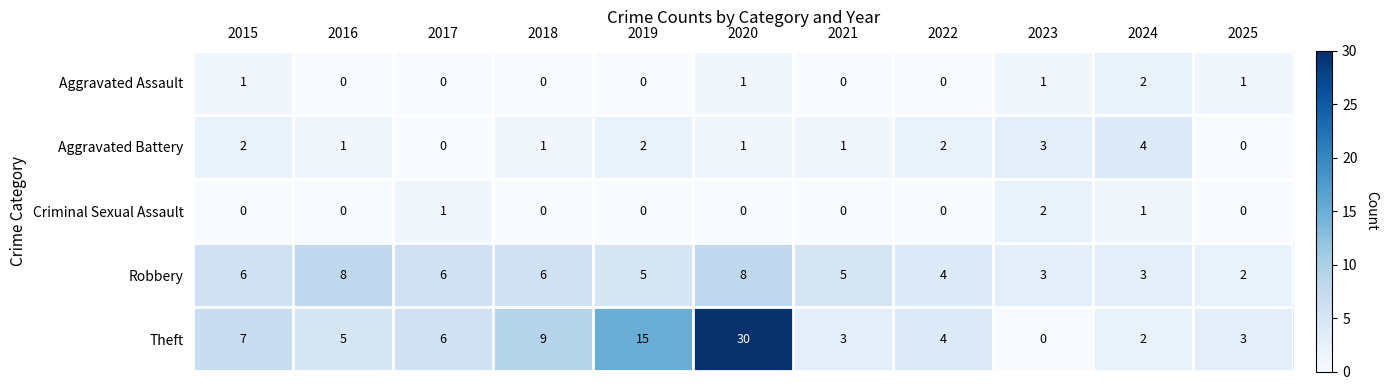

What is the maximum value shown in the chart?

30